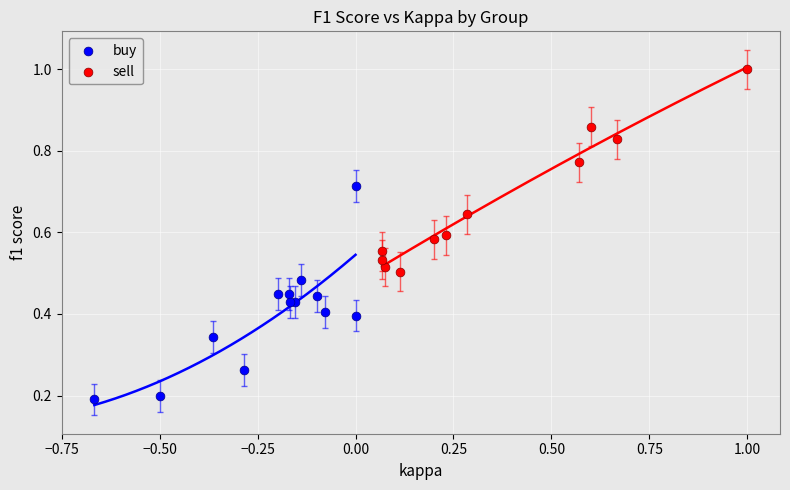

Which series has the largest Y range (max minus min)?

buy